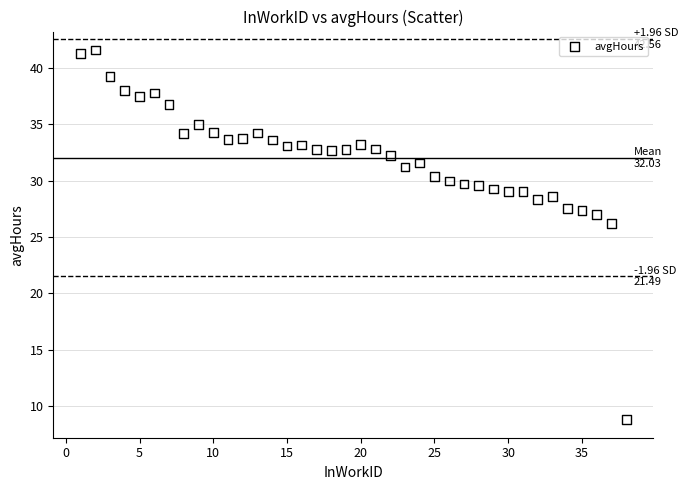

What is the range of X values (max minus min)?

37.0